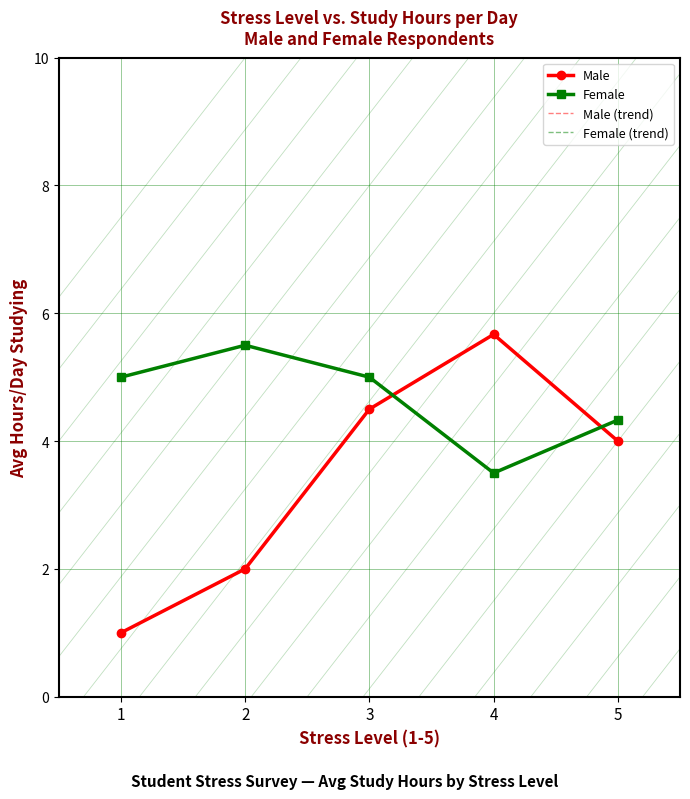

How many values in the Male series exceed 4?

2